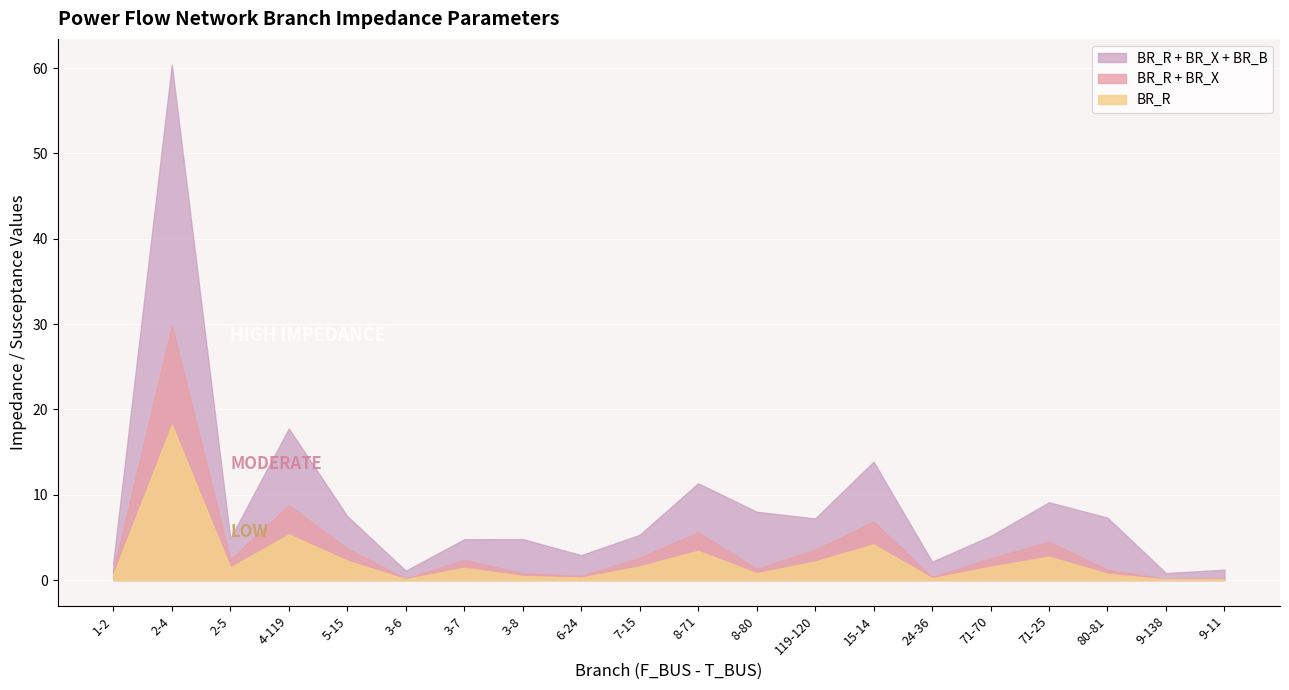

Reading left to right, transcribe all the data shown in this chart.

BR_R: 0.6	18.2	1.5	5.3	2.3	0.1	1.4	0.5	0.3	1.6	3.4	0.8	2.2	4.2	0.2	1.6	2.7	0.7	0.1	0.1
BR_X: 0.4	11.6	0.9	3.4	1.4	0.1	0.9	0.3	0.2	1.0	2.2	0.5	1.4	2.7	0.1	1.0	1.8	0.5	0.1	0.1
BR_B_scaled: 1.1	30.6	2.5	9.0	3.8	0.9	2.4	4.0	2.4	2.7	5.7	6.7	3.7	7.0	1.8	2.6	4.6	6.1	0.7	1.0